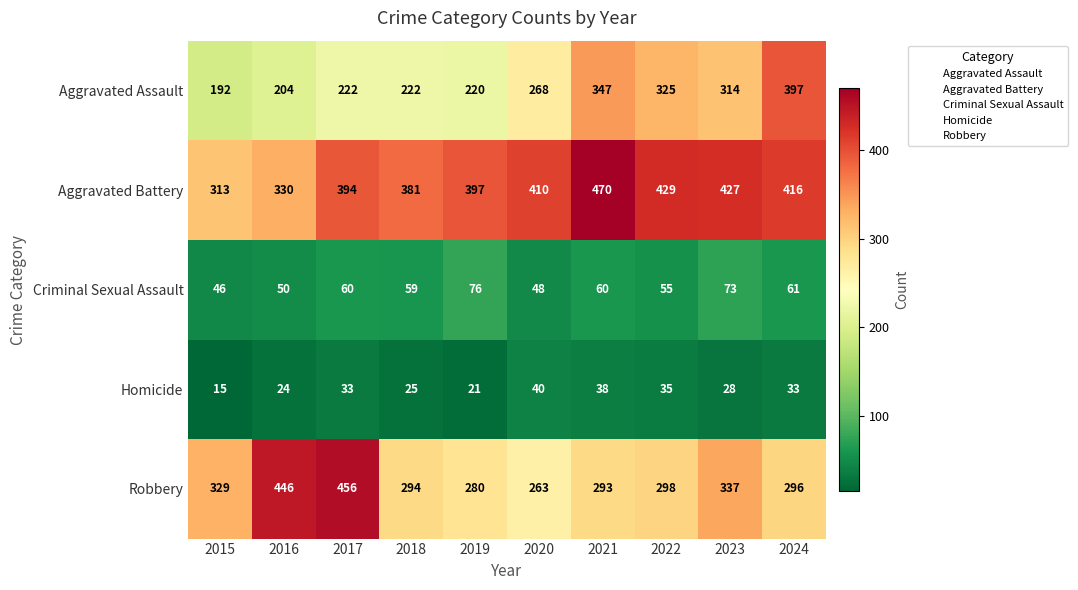

At how many categories does at least one series exceed 138?

10